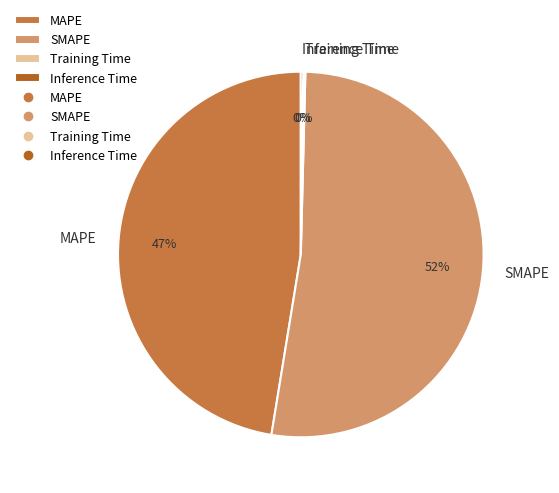

Do SMAPE and MAPE together represent more than half of the pie?

Yes